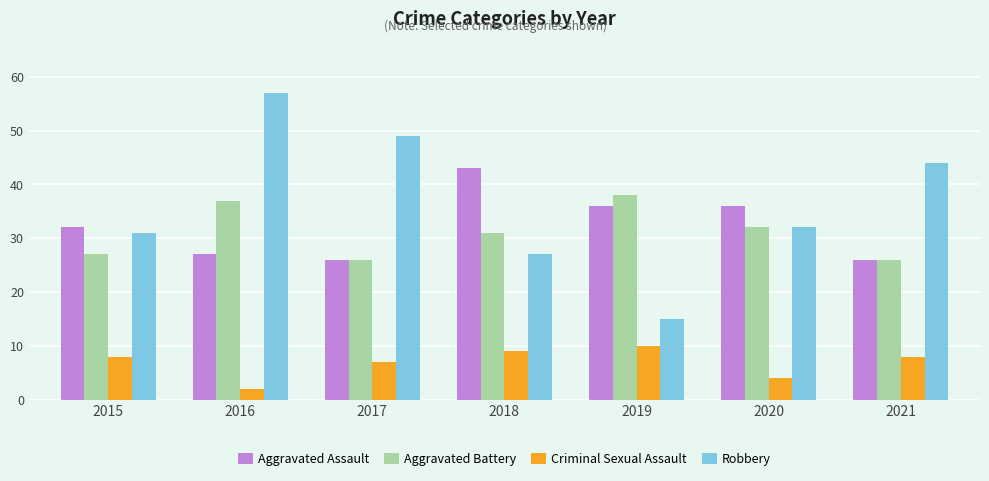

What is the value of the Robbery bar at the 5th from the left?

15